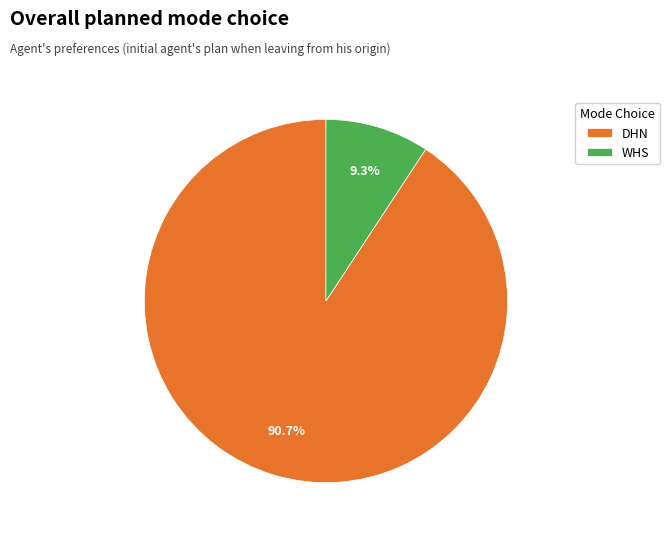

To the nearest percent, what is the difference between the largest and smallest slice percentages?

81%